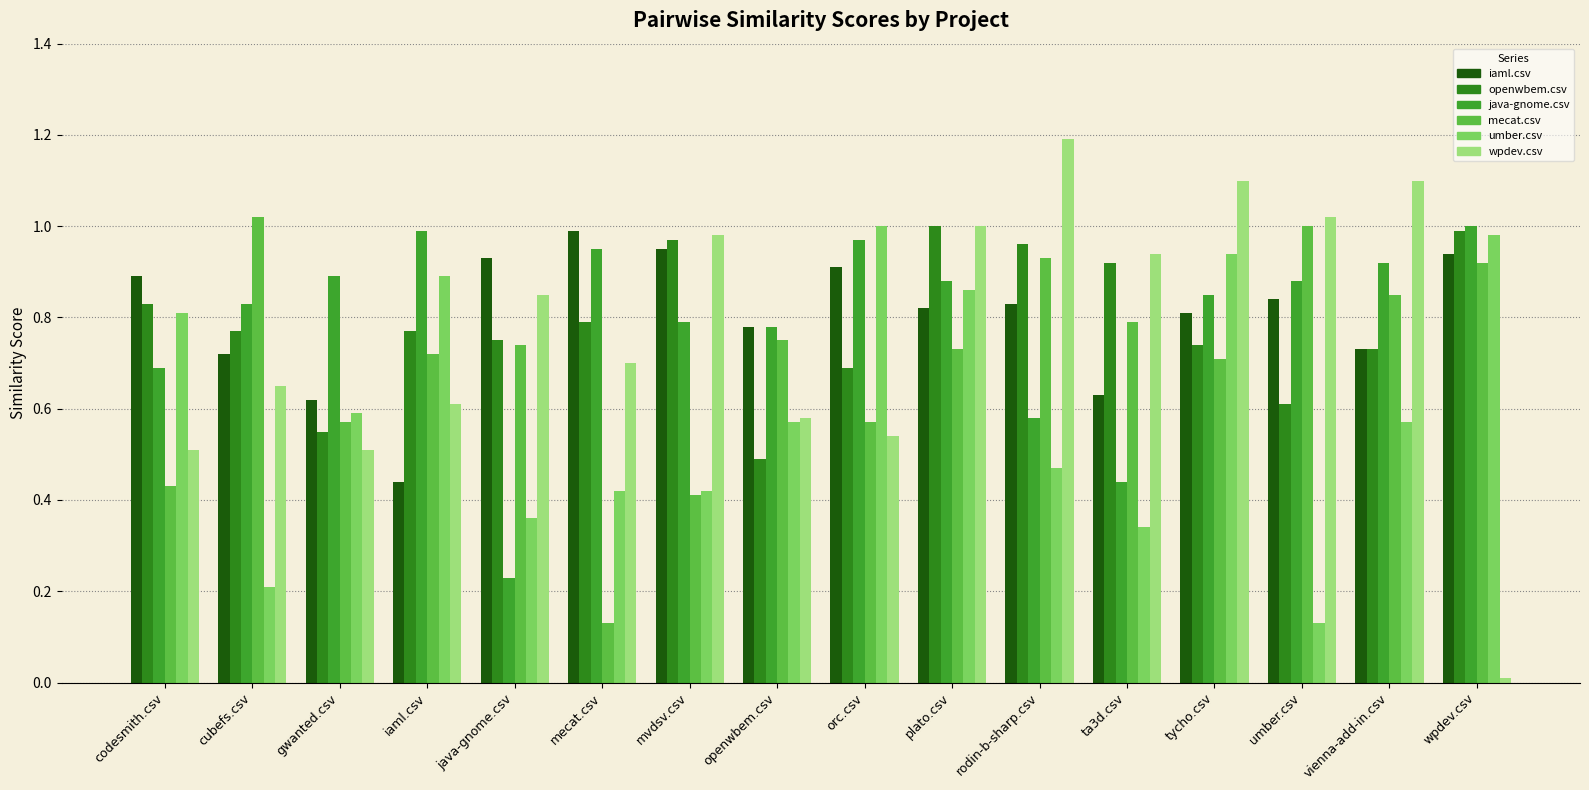

Does the chart contain any negative values?

No